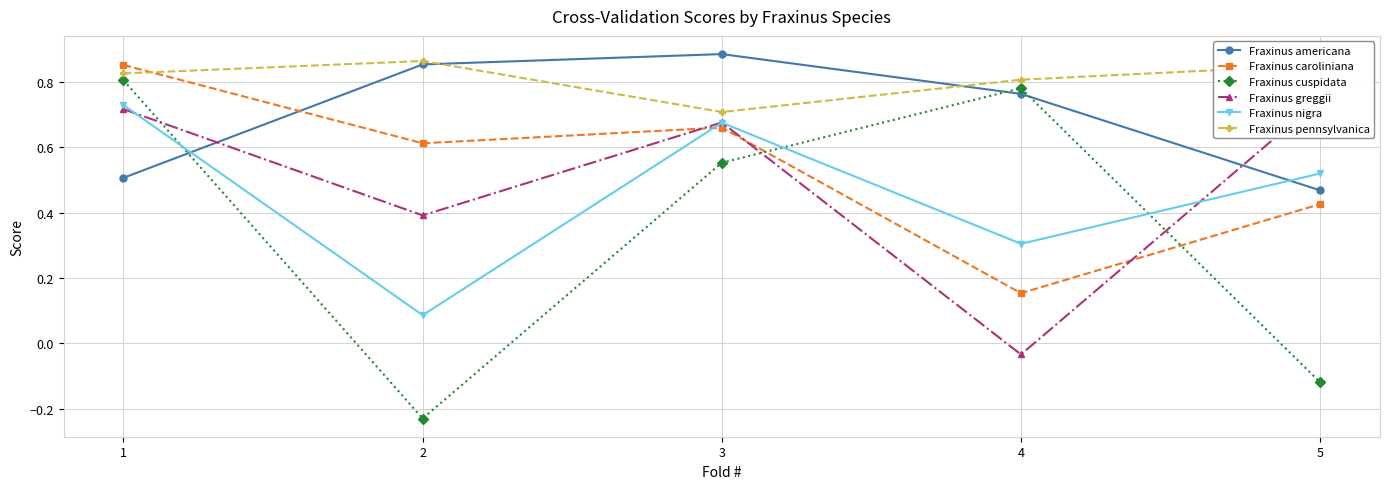

What is the sum of all Fraxinus caroliniana values?

2.7